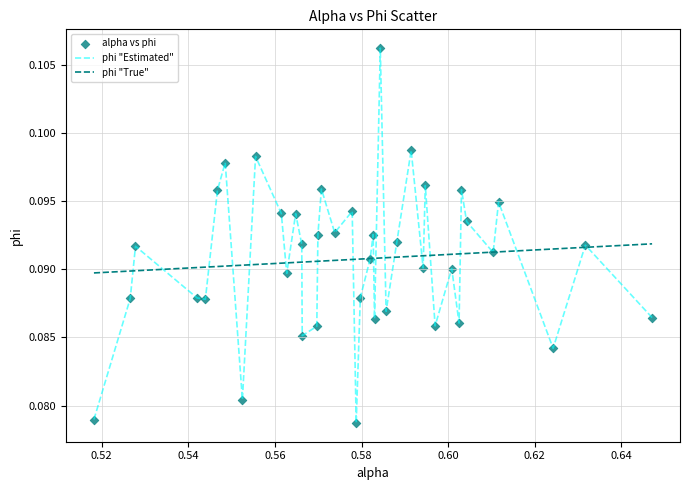

Which series has the widest spread of values?

phi "Estimated"